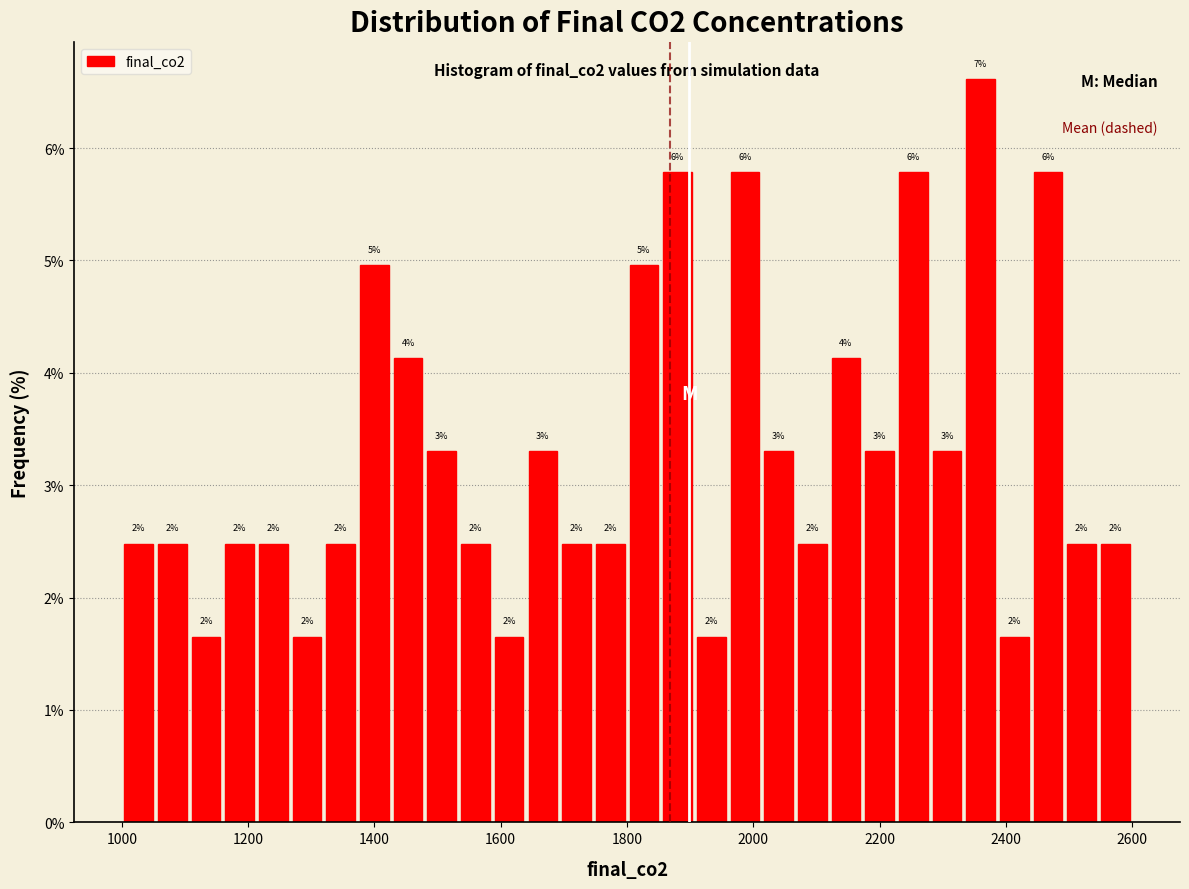

Around what value on the x-axis is the tallest bar? Give the approximate position of its centre, as read against the axis.

2360